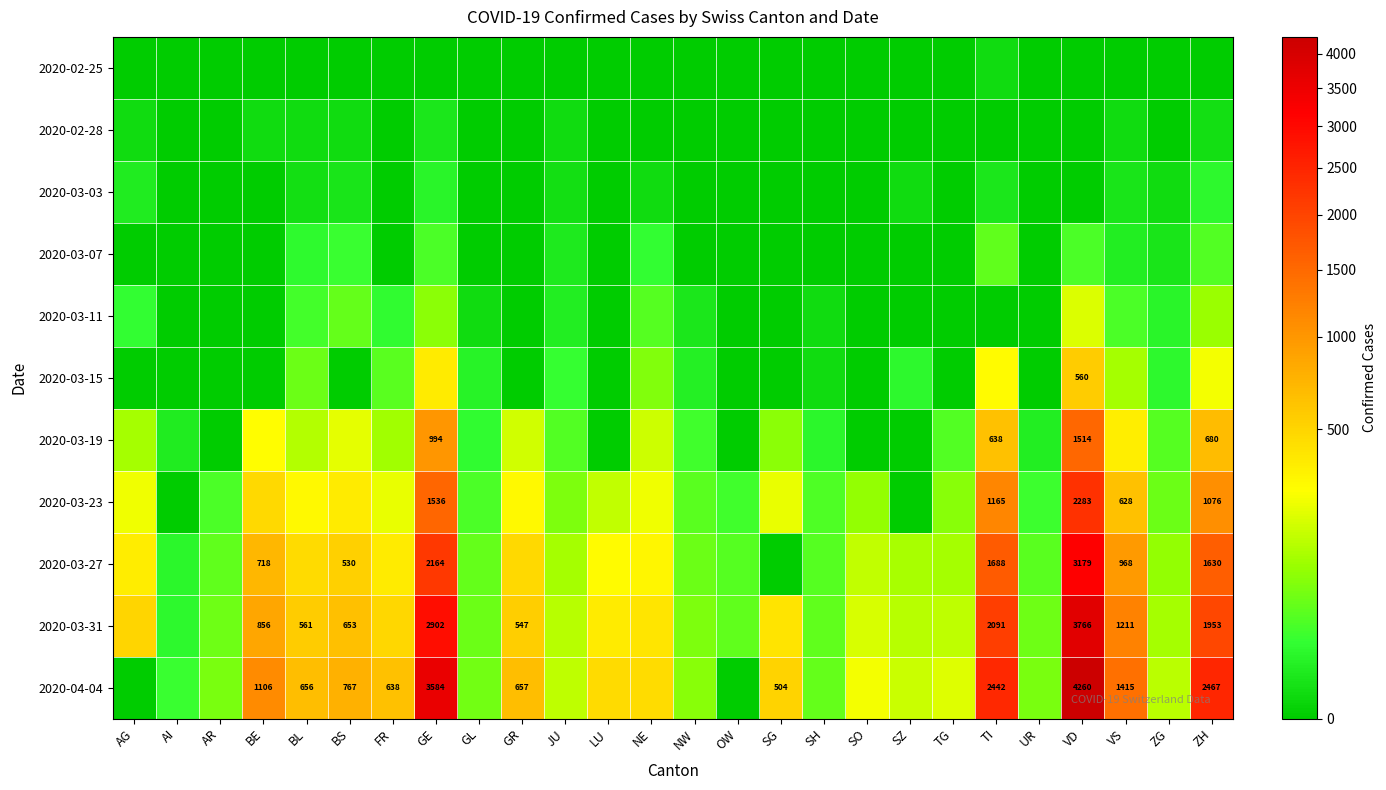

What is the spread (max minus min) of values at JU?

154